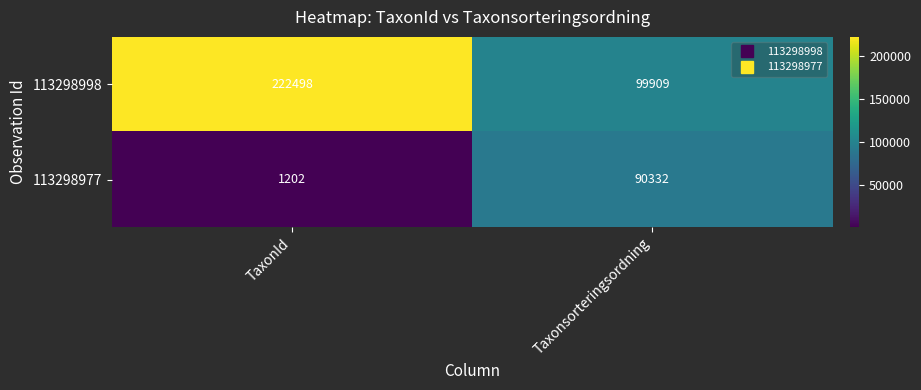

What is the approximate value of 113298977 at Taxonsorteringsordning?

90332